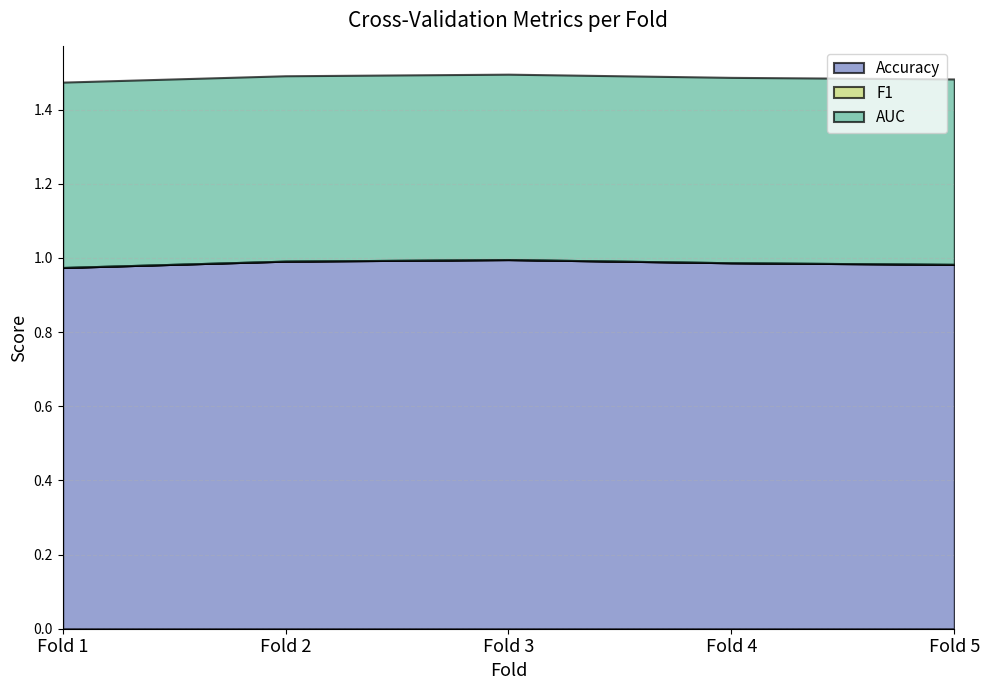

What is the value of the AUC point at the 5th from the left?

0.5